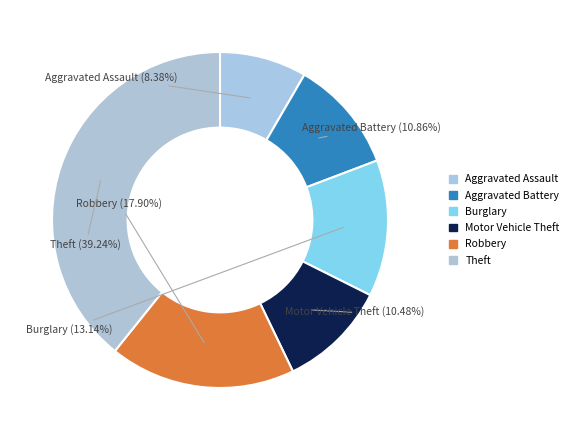

Is there any slice that represents more than half of the pie?

No